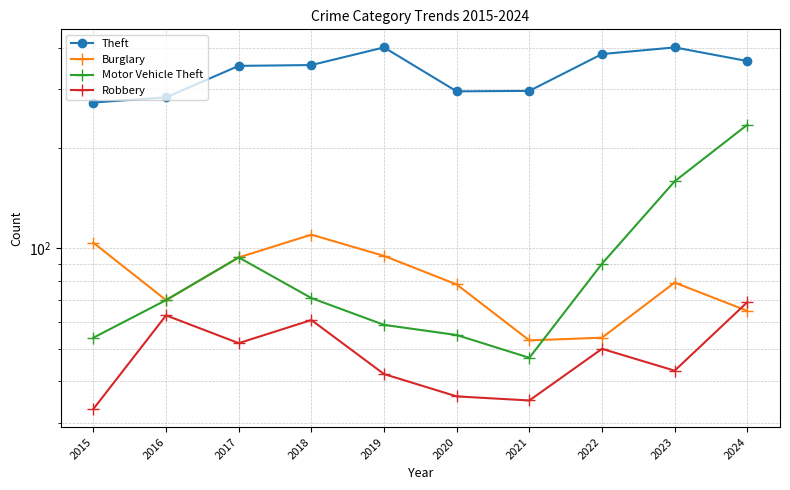

At which category is the sum across all series the highest?

2024